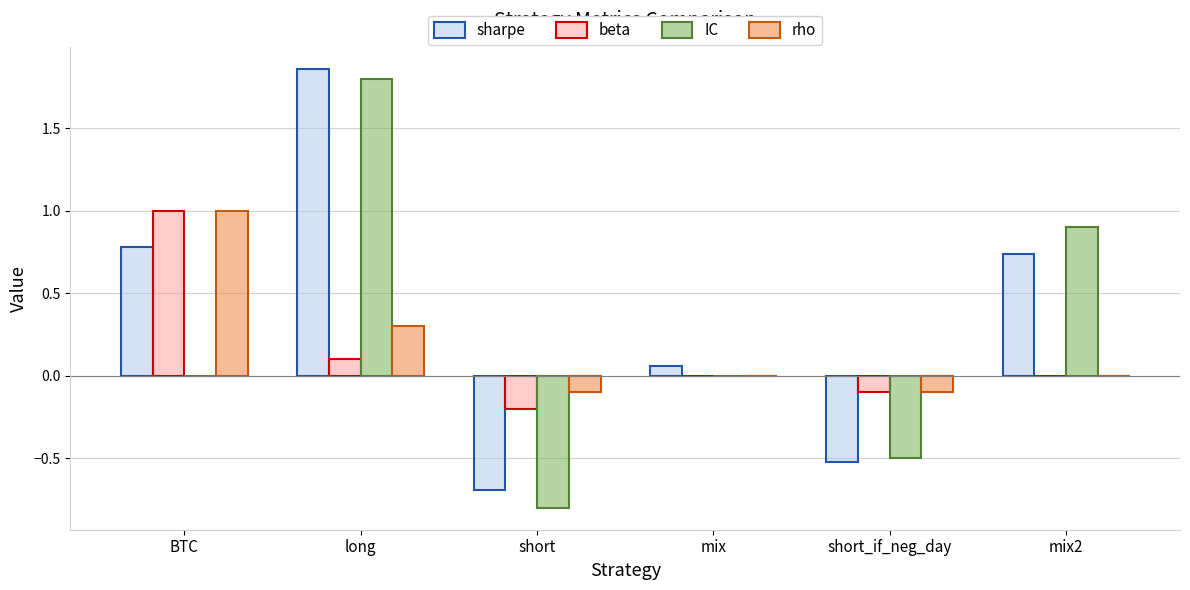

How many groups of bars are there?

6